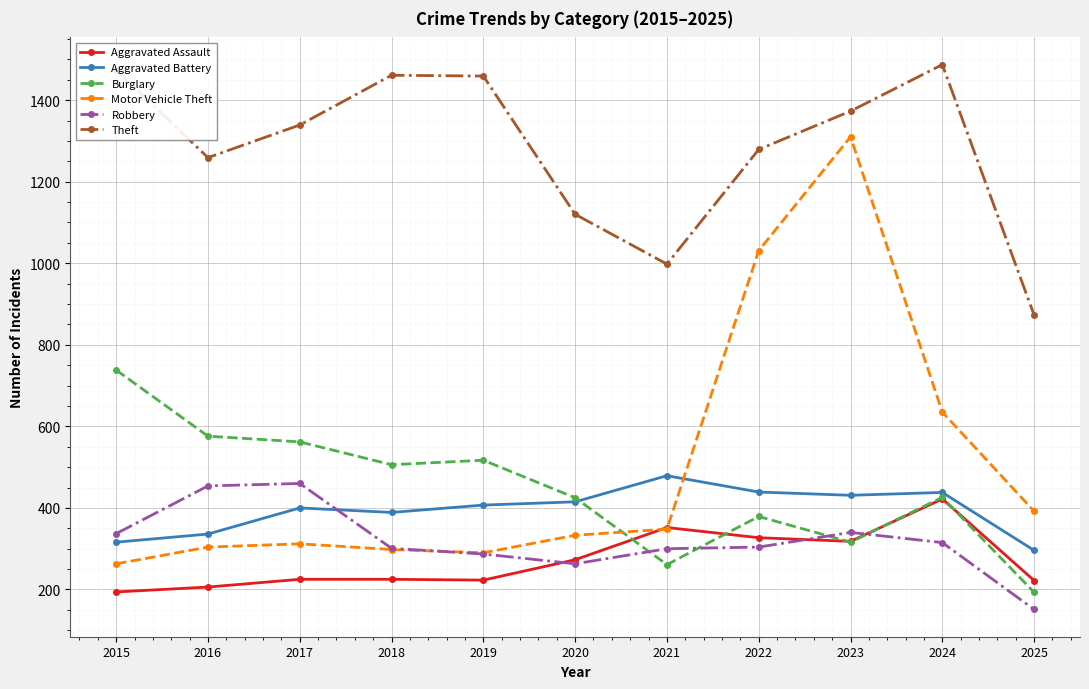

Rank the series by their maximum value, from lowest to highest.

Aggravated Assault, Robbery, Aggravated Battery, Burglary, Motor Vehicle Theft, Theft